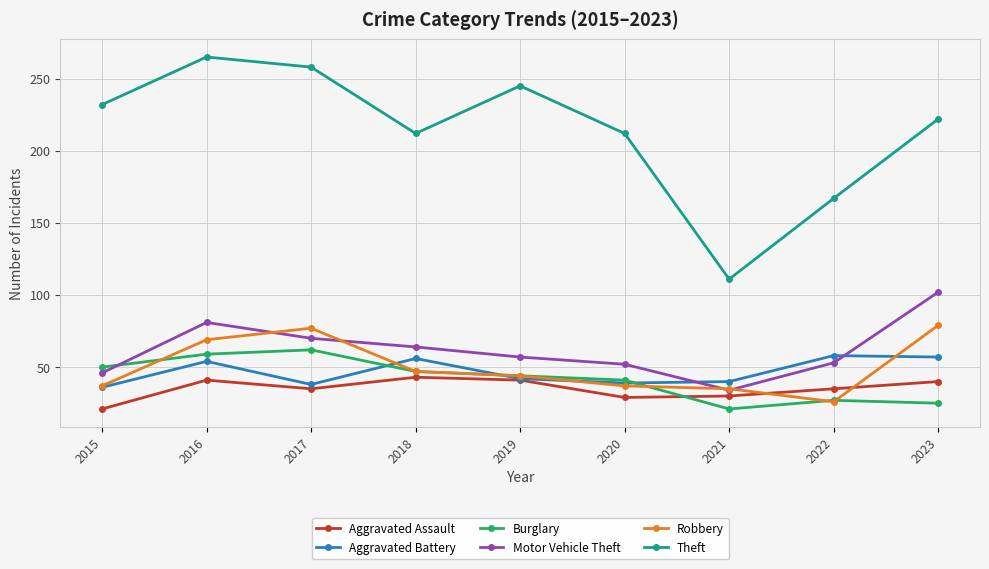

What is the difference between the highest and lowest values at 2023?

197